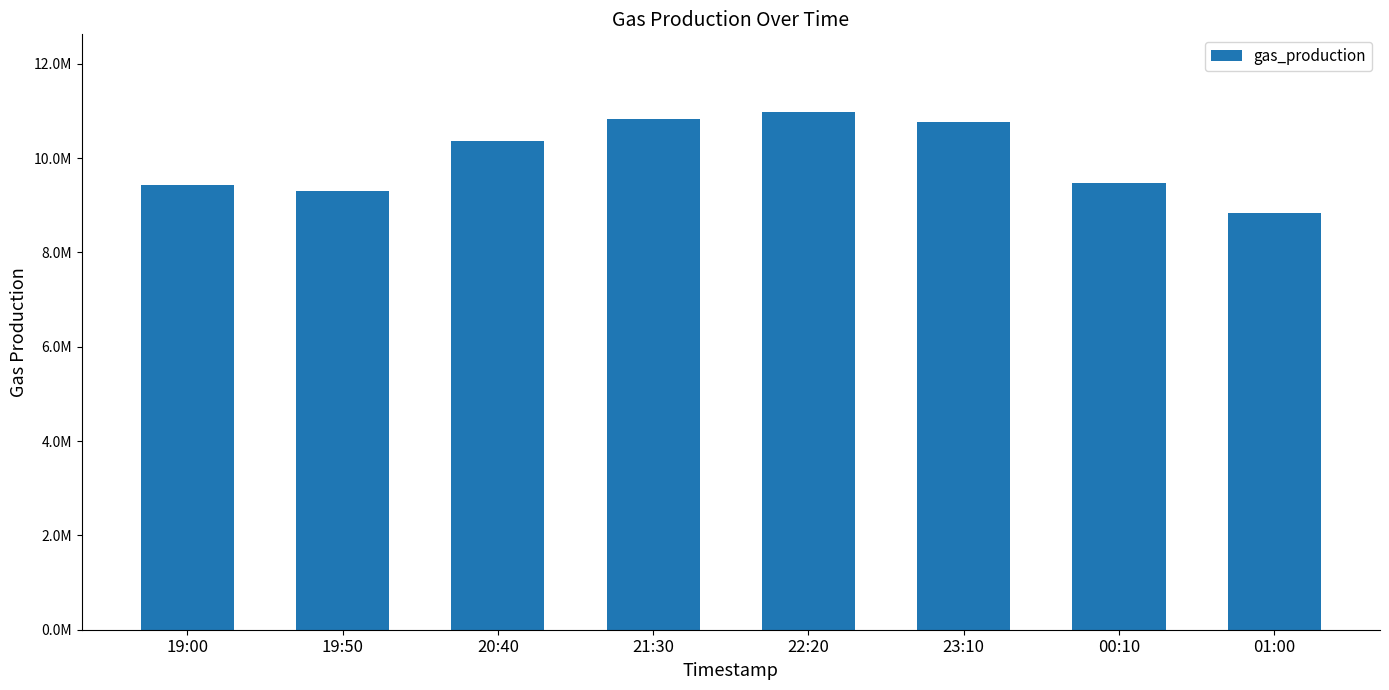

What is the change in value from 19:00 to 19:50?

-127830